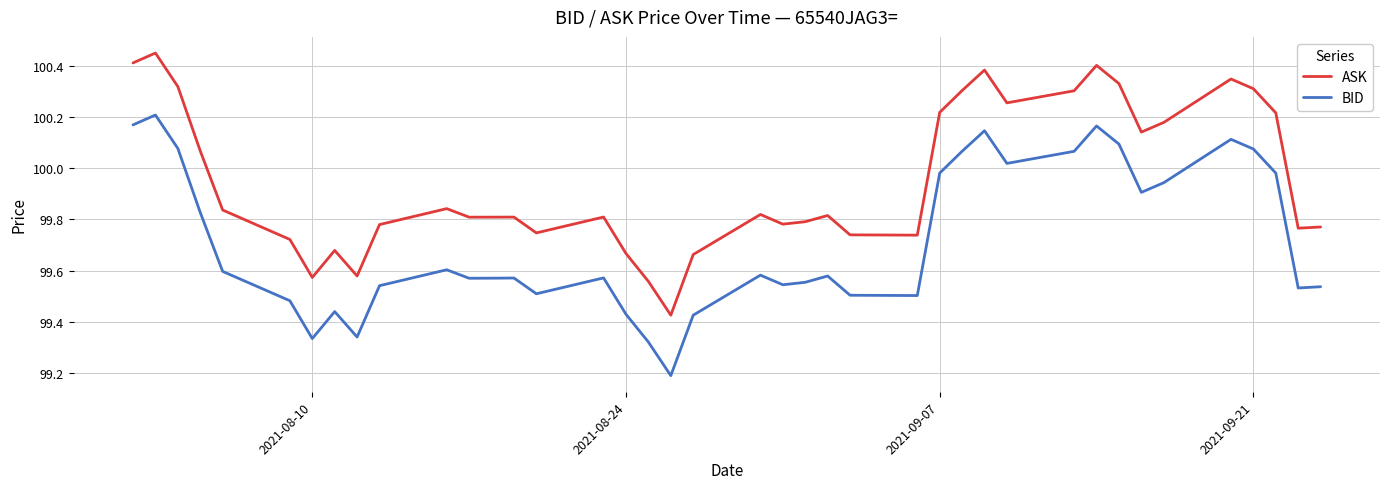

What is the smallest value displayed?

99.2